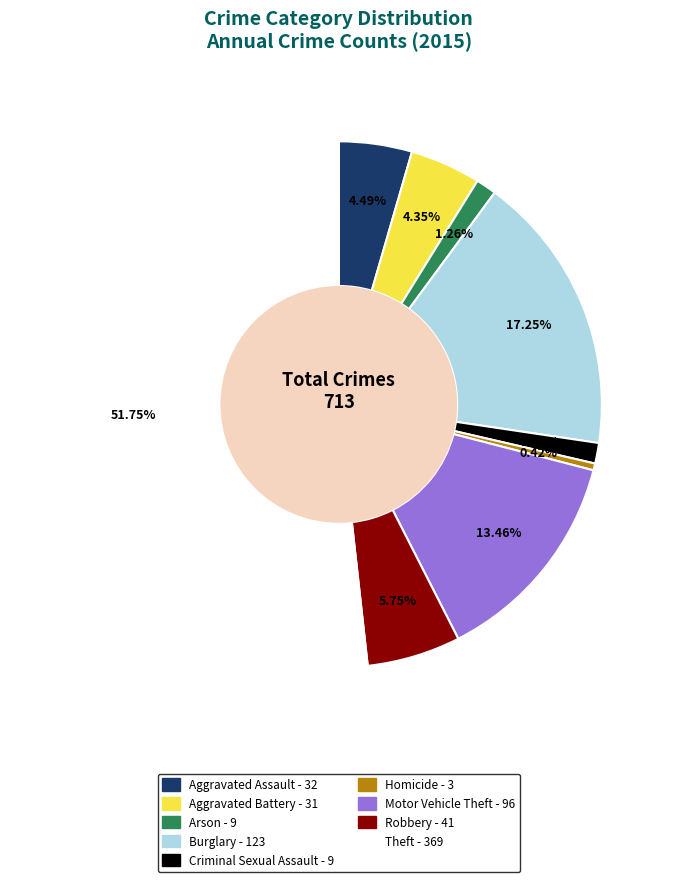

To the nearest percent, what is the difference between the Burglary and Aggravated Assault slice percentages?

13%